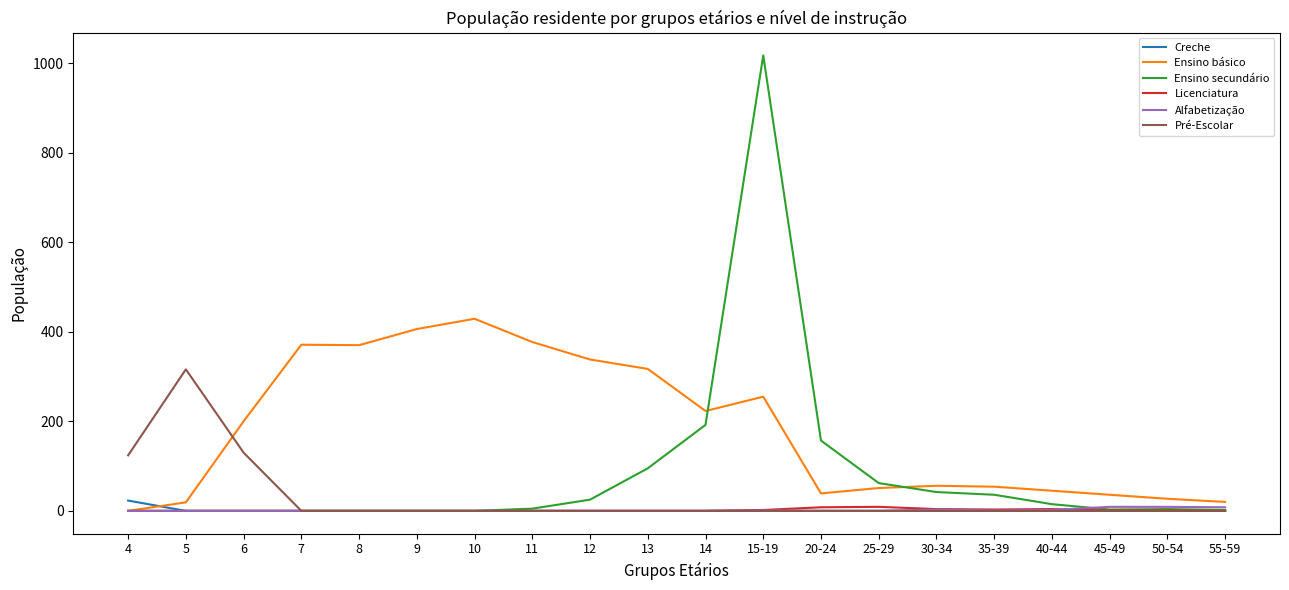

Which series changed the most between 12 and 25-29?

Ensino básico